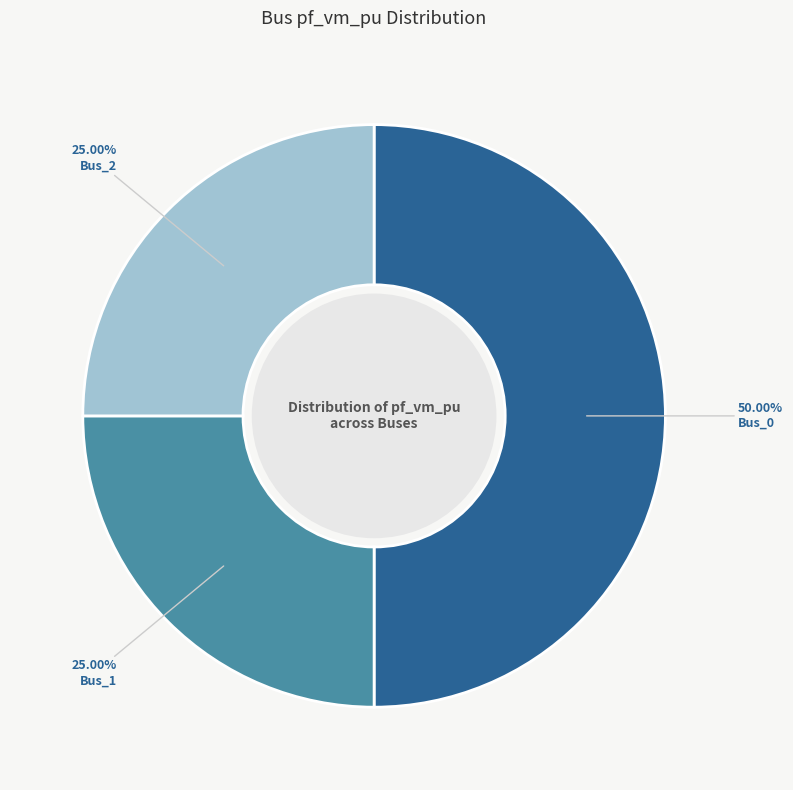

What is the smallest slice in the pie chart?

Bus_1